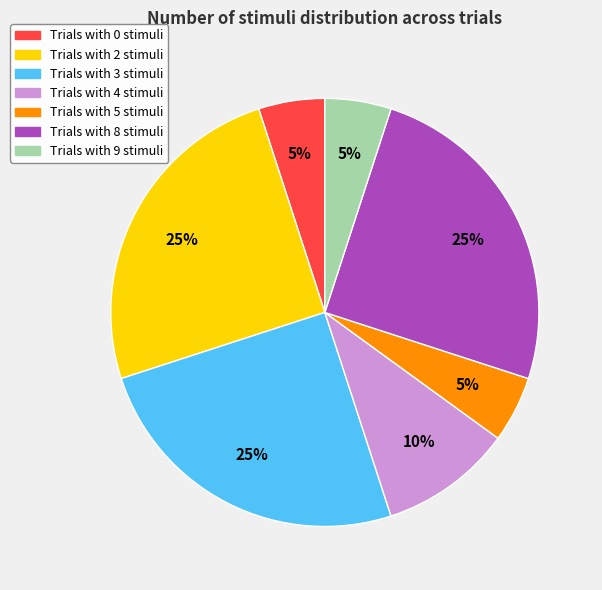

Count the number of slices in the pie.

7